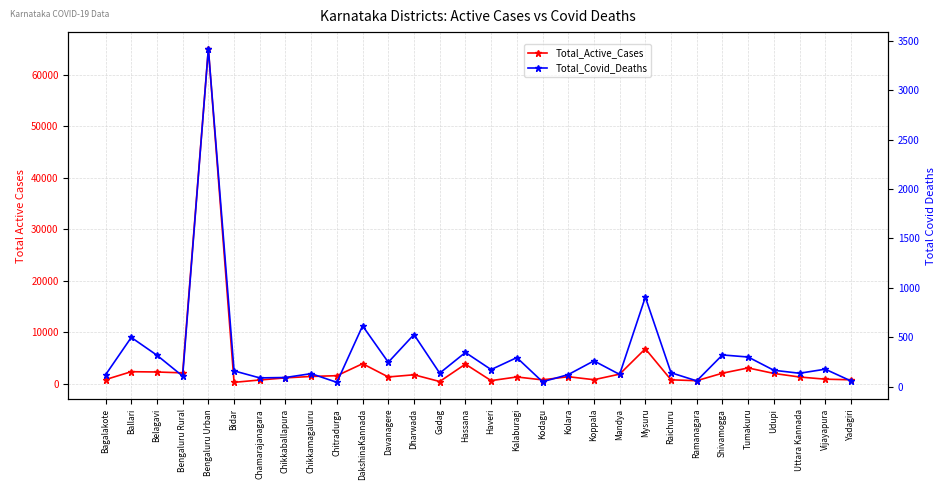

What is the label of the 13th point from the left?

Dharwada